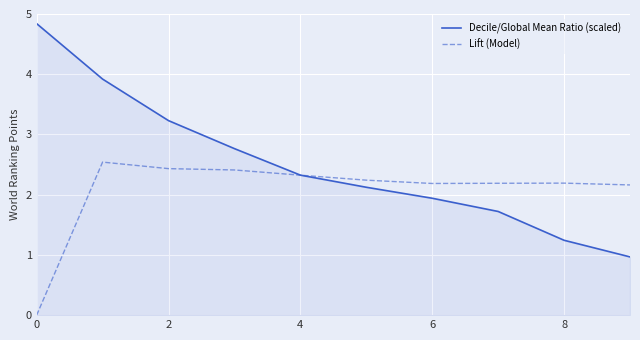

Rank the series by their maximum value, from highest to lowest.

Decile/Global Mean Ratio (scaled), Lift (Model)